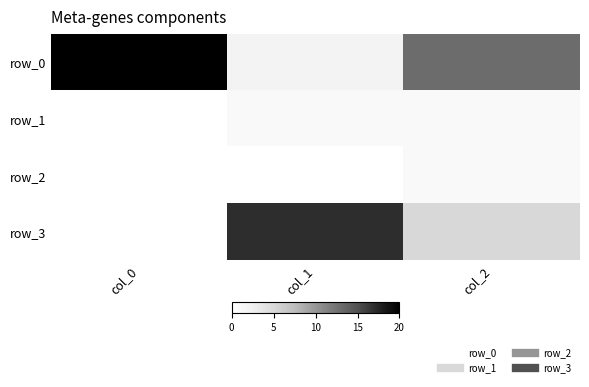

Count the number of categories in the chart.

3